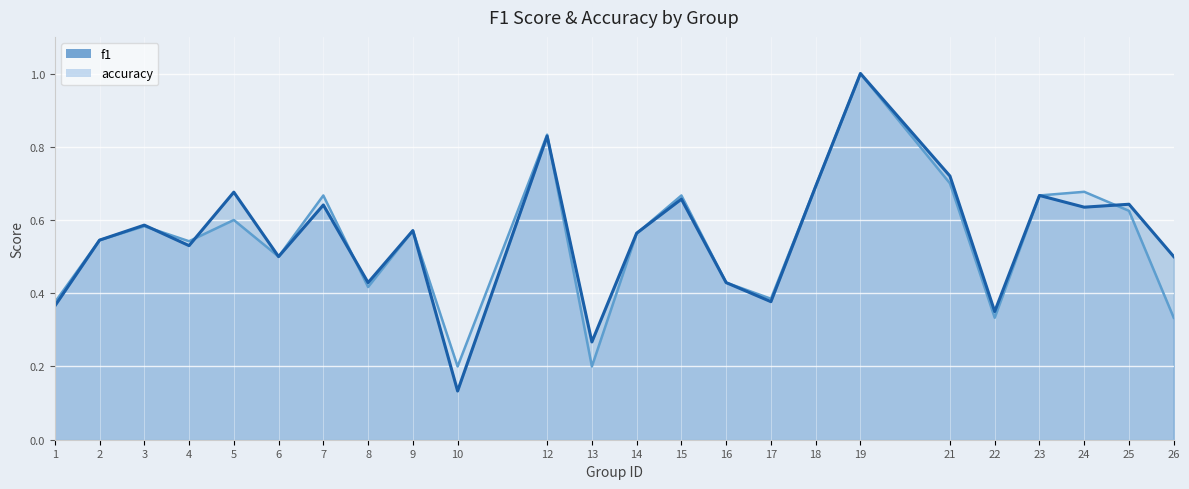

What is the highest value of the f1 series?

1.0